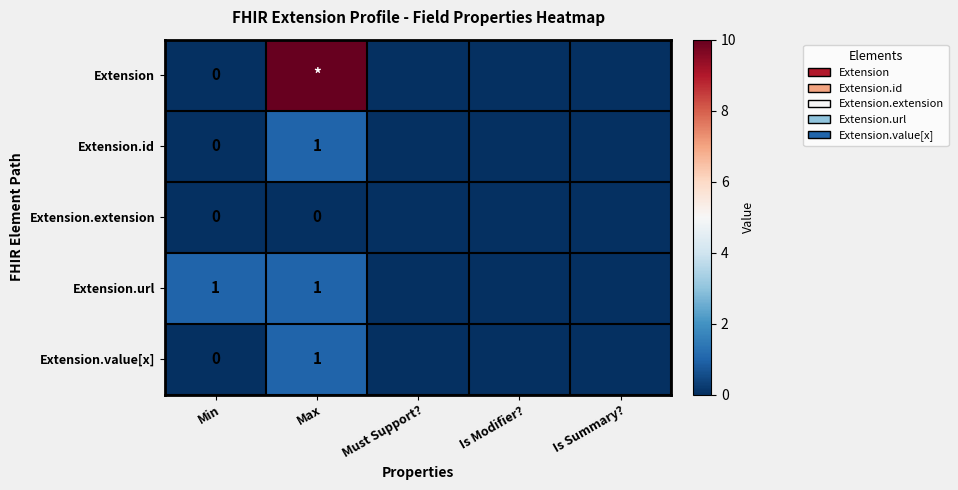

True or false: Extension.url has a value of 2 at Min.

False